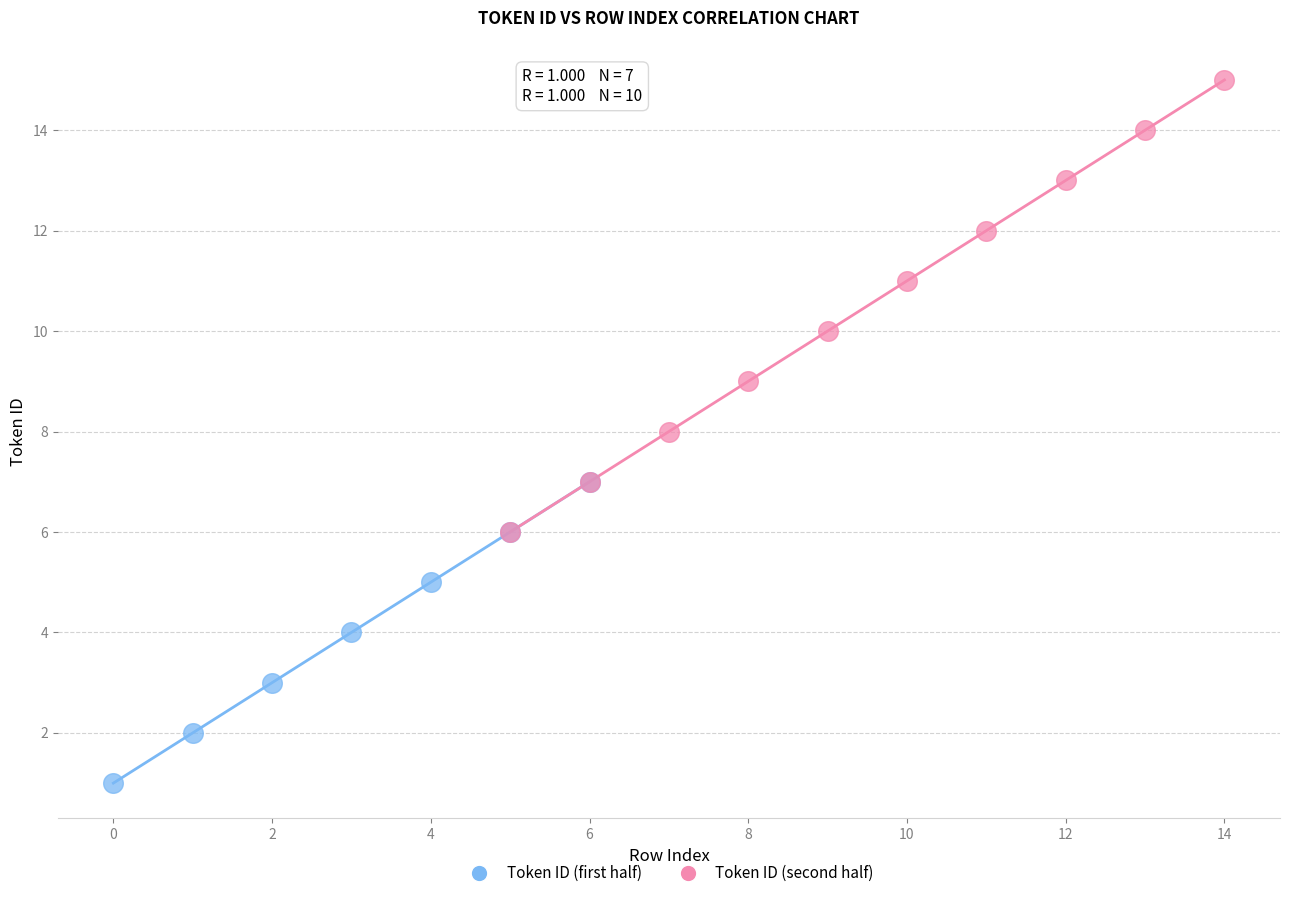

Which series has the widest spread of Y values?

Token ID (second half)